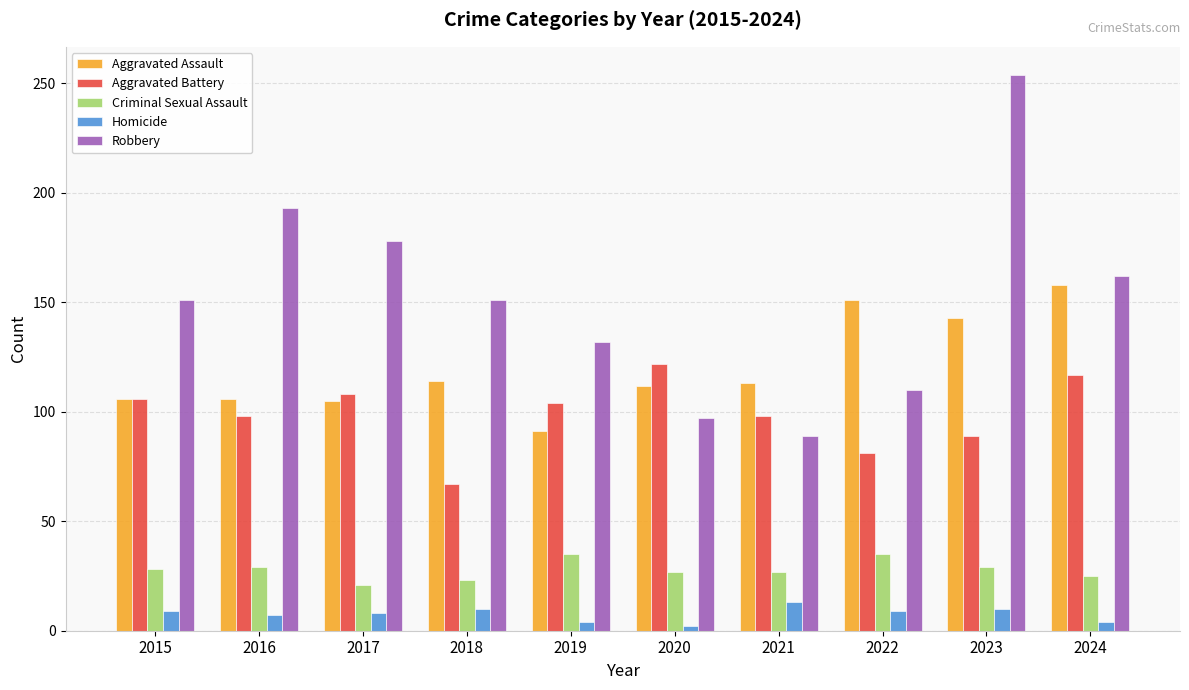

Does the chart contain any negative values?

No